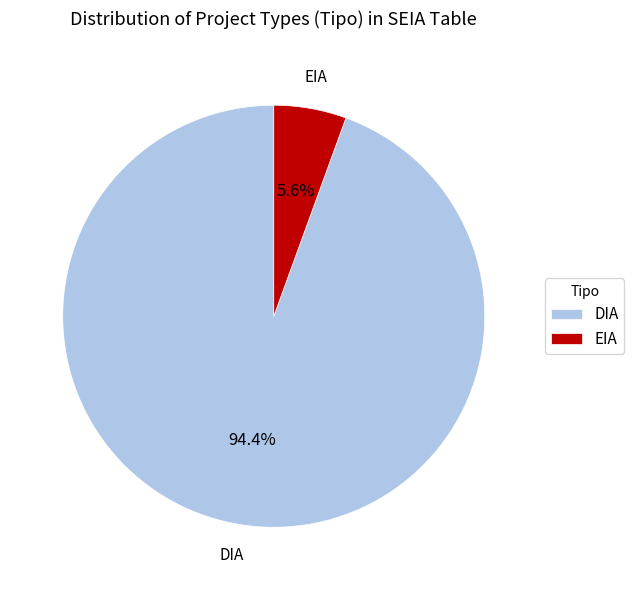

Is EIA the majority of the pie?

No